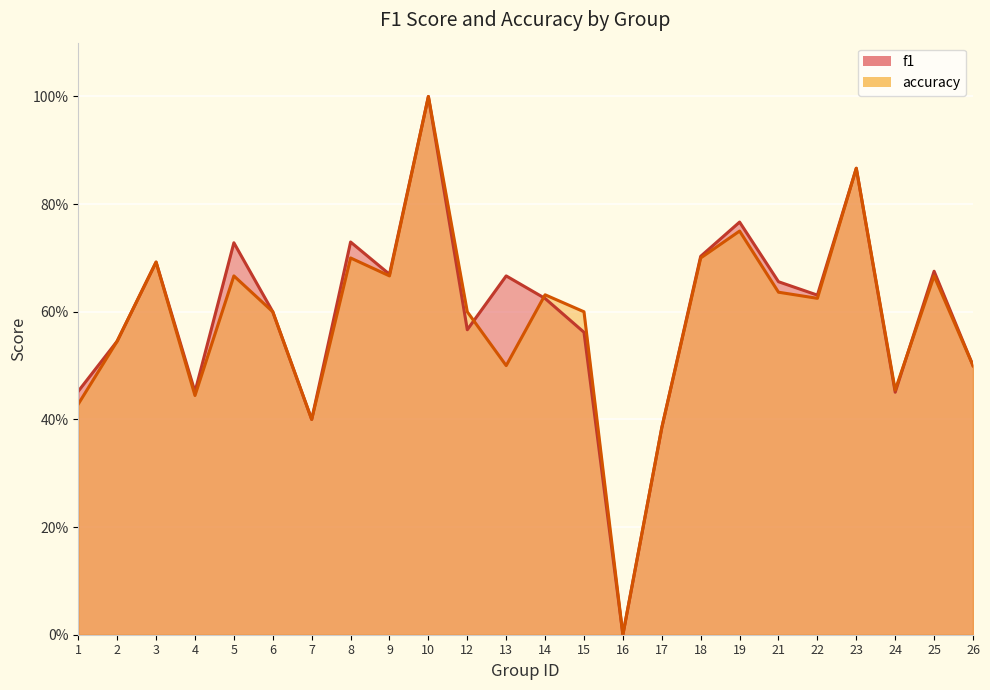

What is the total value across all series at 19?

1.5